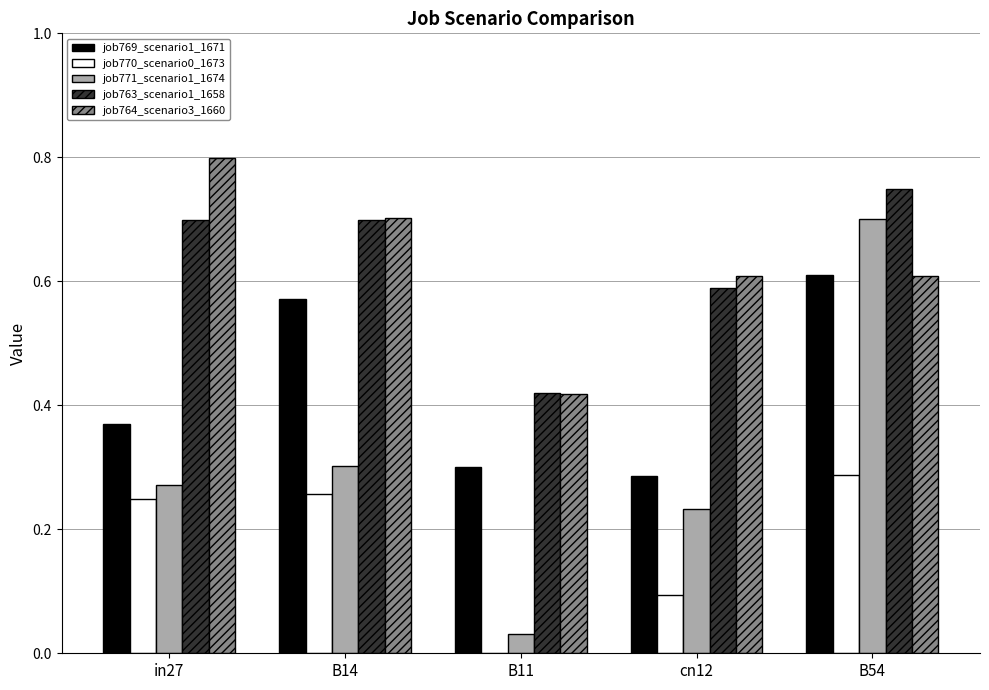

What is the sum of the job764_scenario3_1660 values at in27 and B54?

1.4